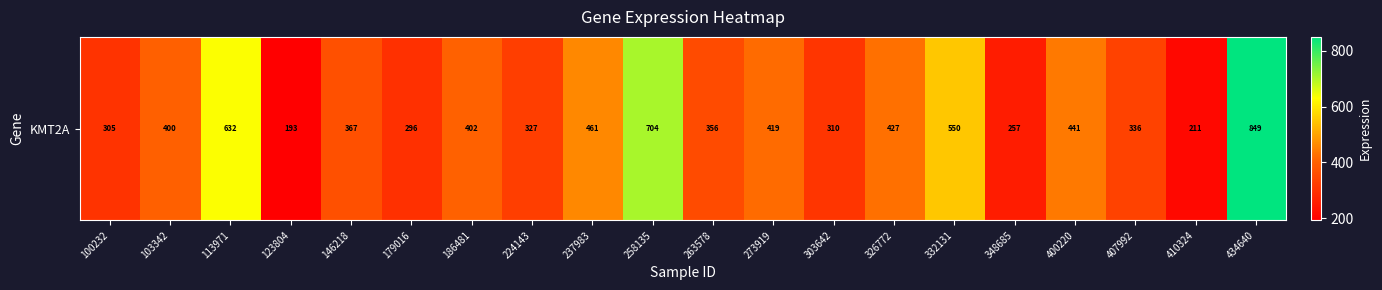

Which category has the highest value across all series?

434640